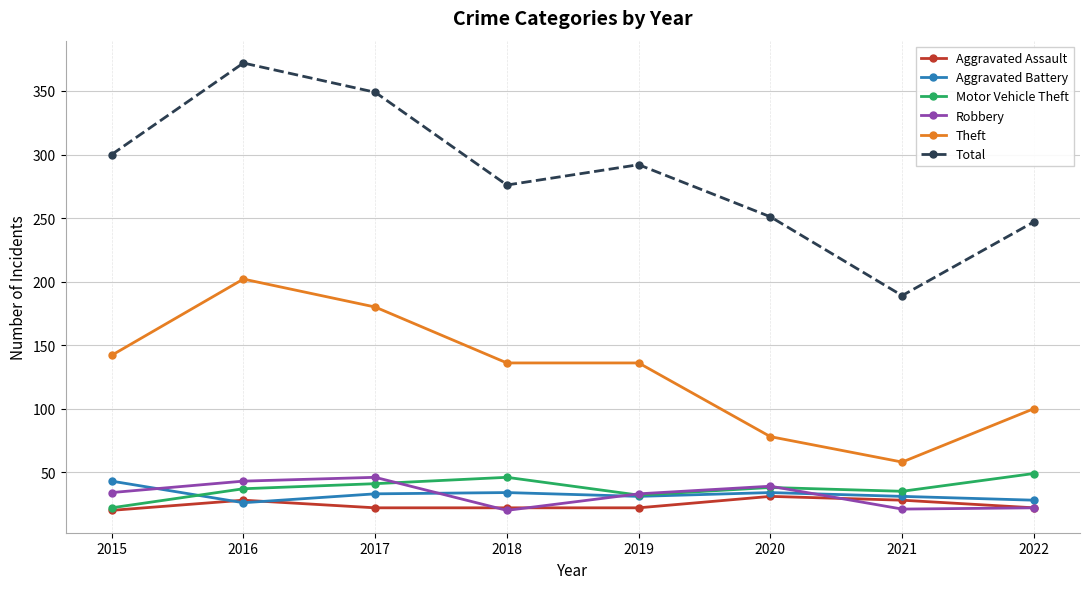

True or false: Theft and Motor Vehicle Theft intersect in this chart.

False